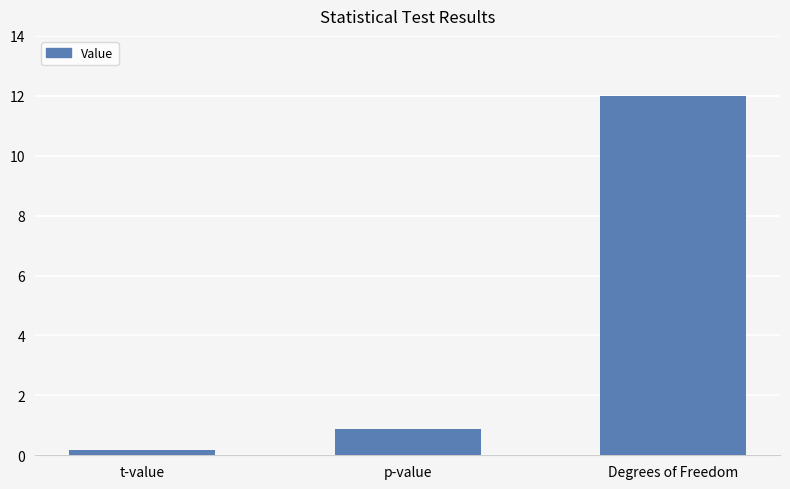

Count the number of data series in this chart.

1